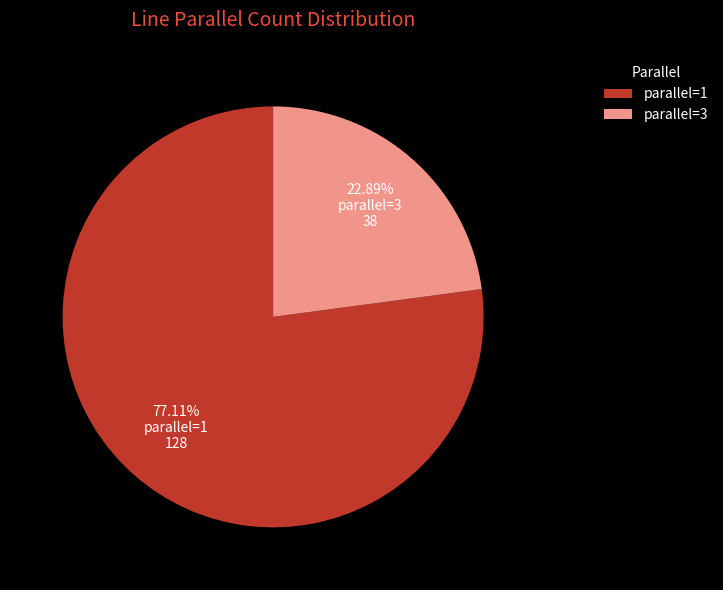

How many slices are in this pie chart?

2